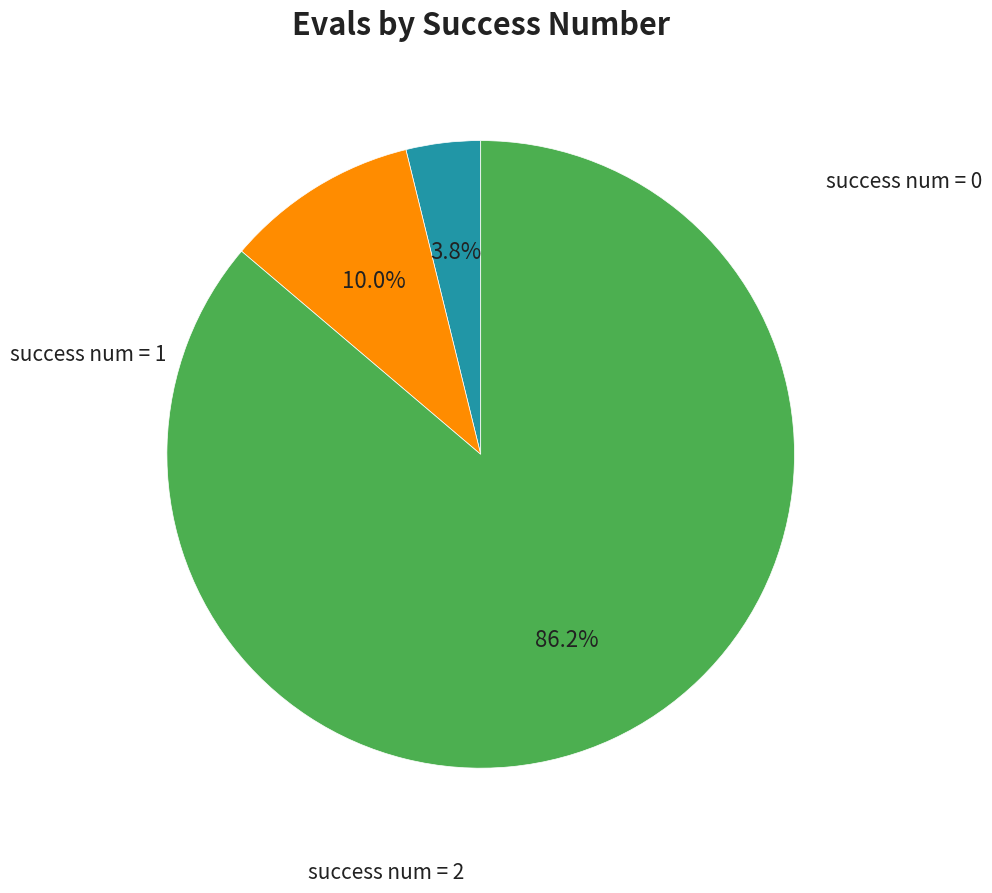

Is there a majority slice in this chart?

Yes